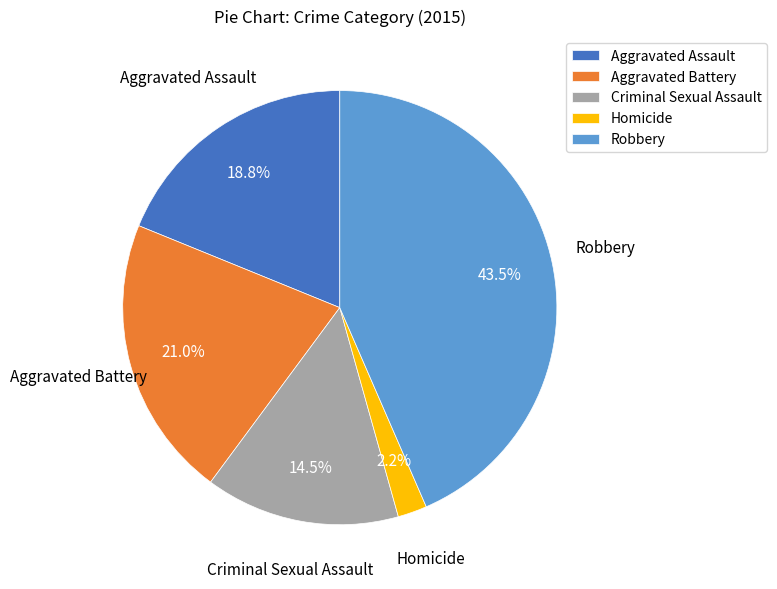

What portion of the pie excludes Robbery?

56.5%